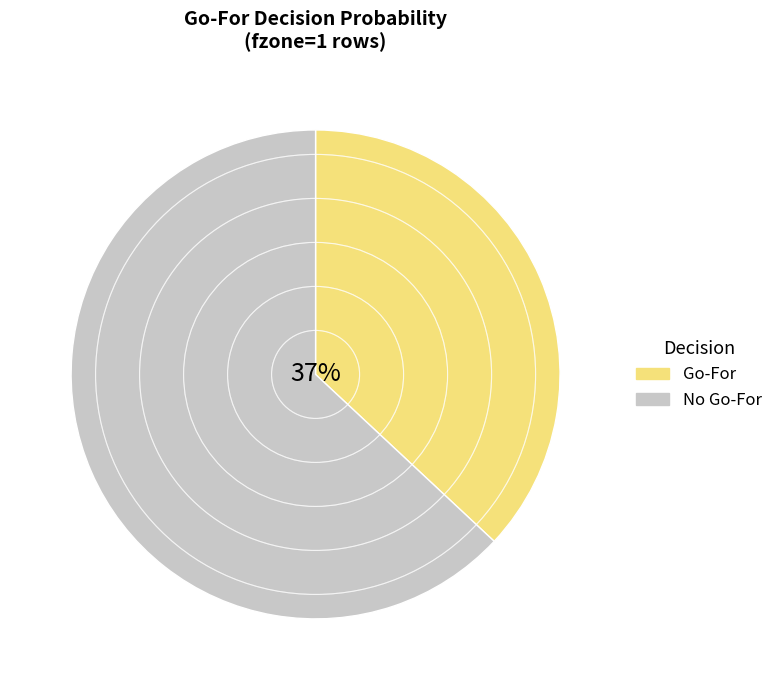

Which has a higher value, No Go-For or Go-For?

No Go-For